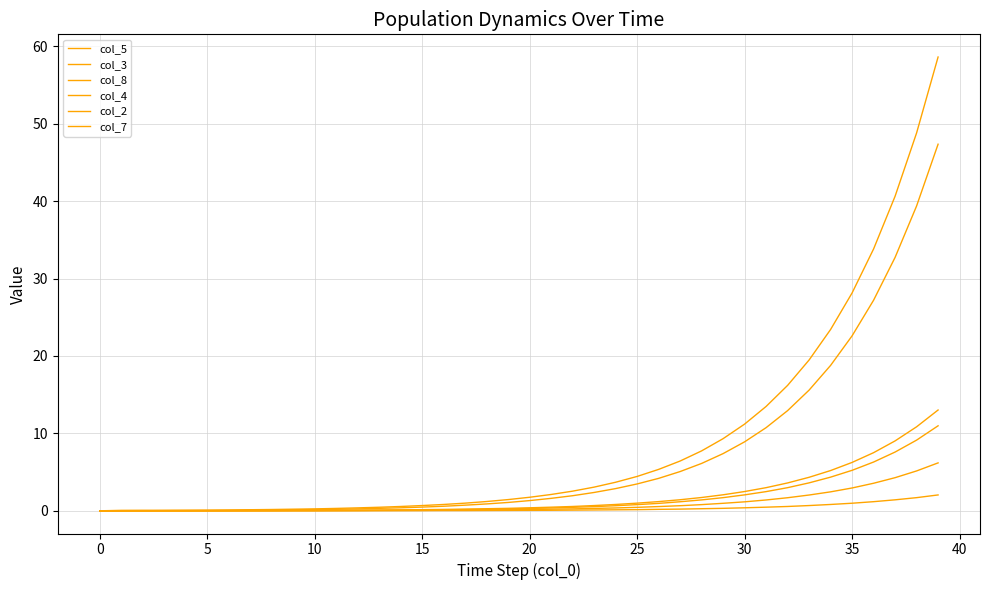

Is this an area chart (filled region under the line)?

No